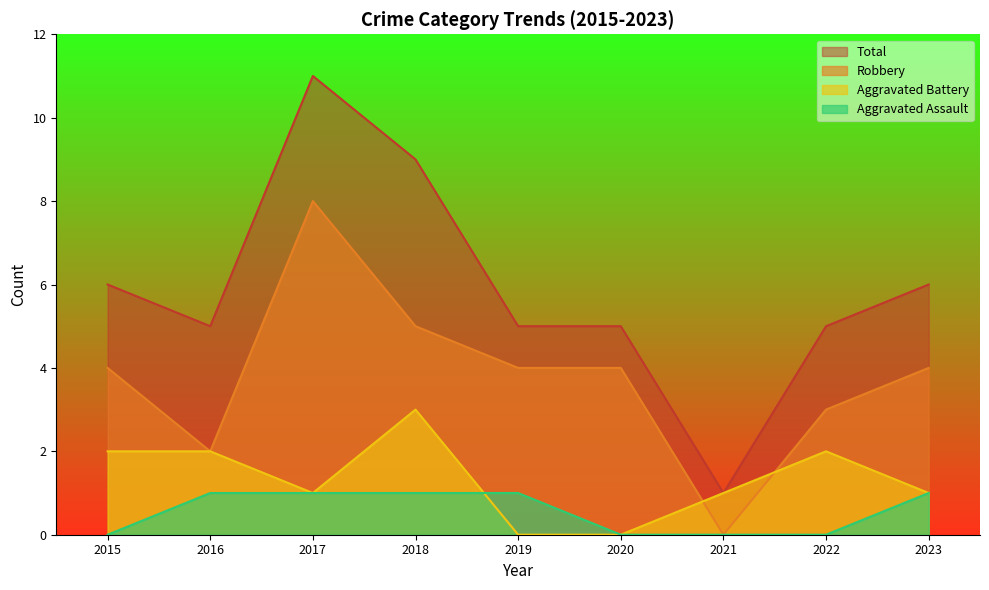

In Total, how many points are higher than both neighbors (excluding endpoints)?

1